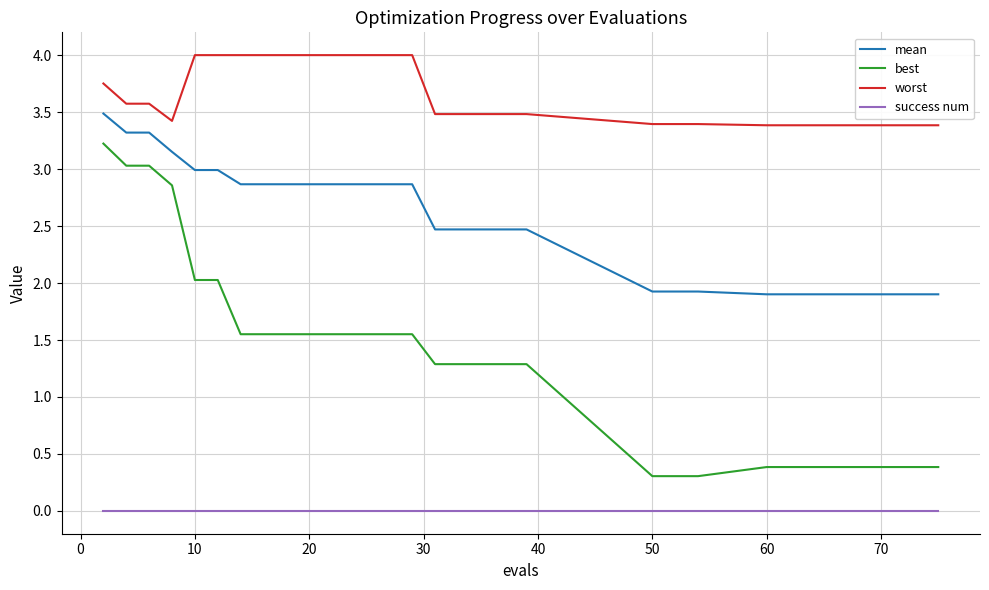

Which series has the largest total across all categories?

worst